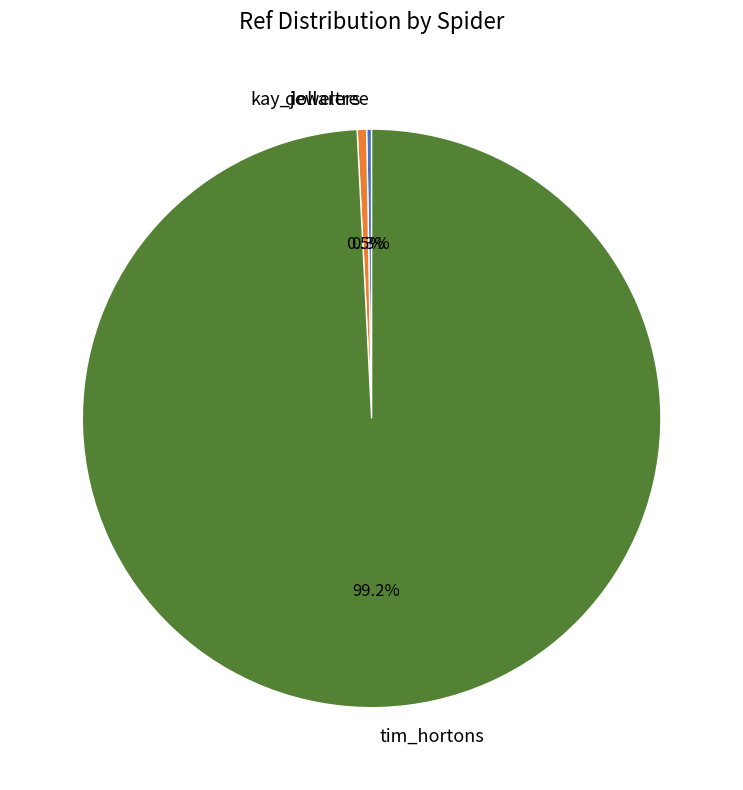

What is the largest slice in the pie chart?

tim_hortons